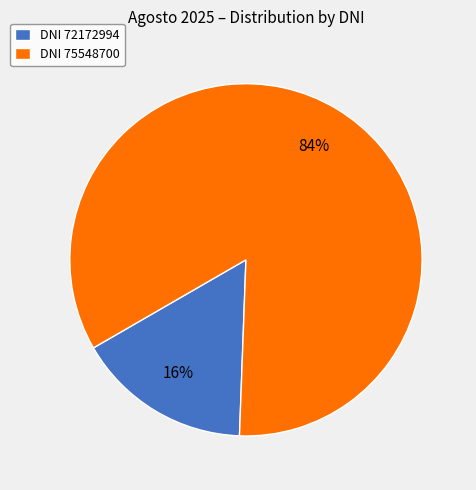

True or false: DNI 75548700 accounts for 99% of the total.

False